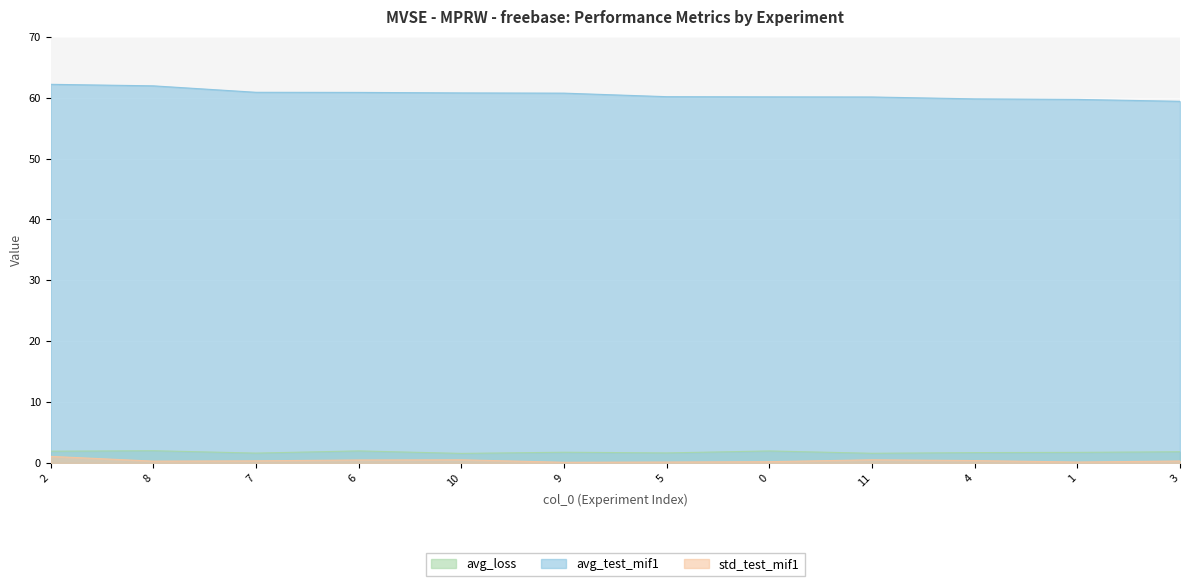

What is the difference between the avg_loss values at 0 and 5?

0.3